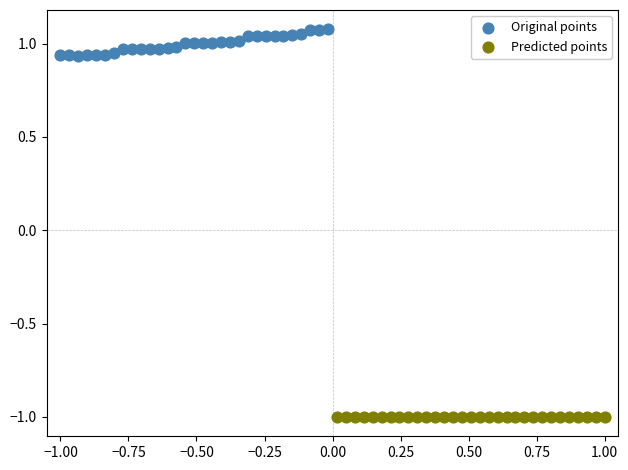

Which series contains the highest Y value?

Original points